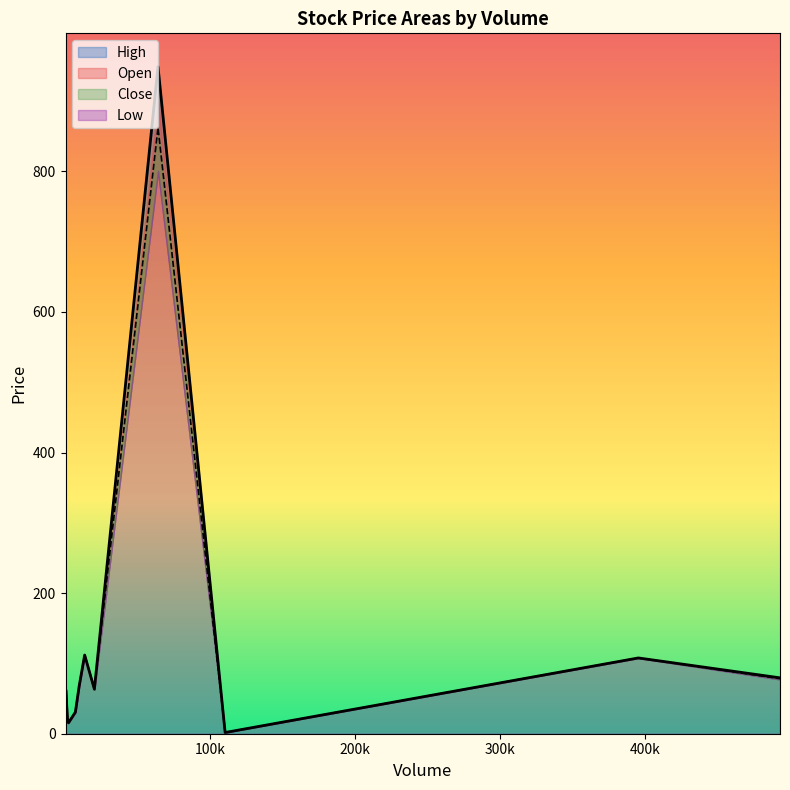

Between 100 and 300, which series saw the biggest shift?

High